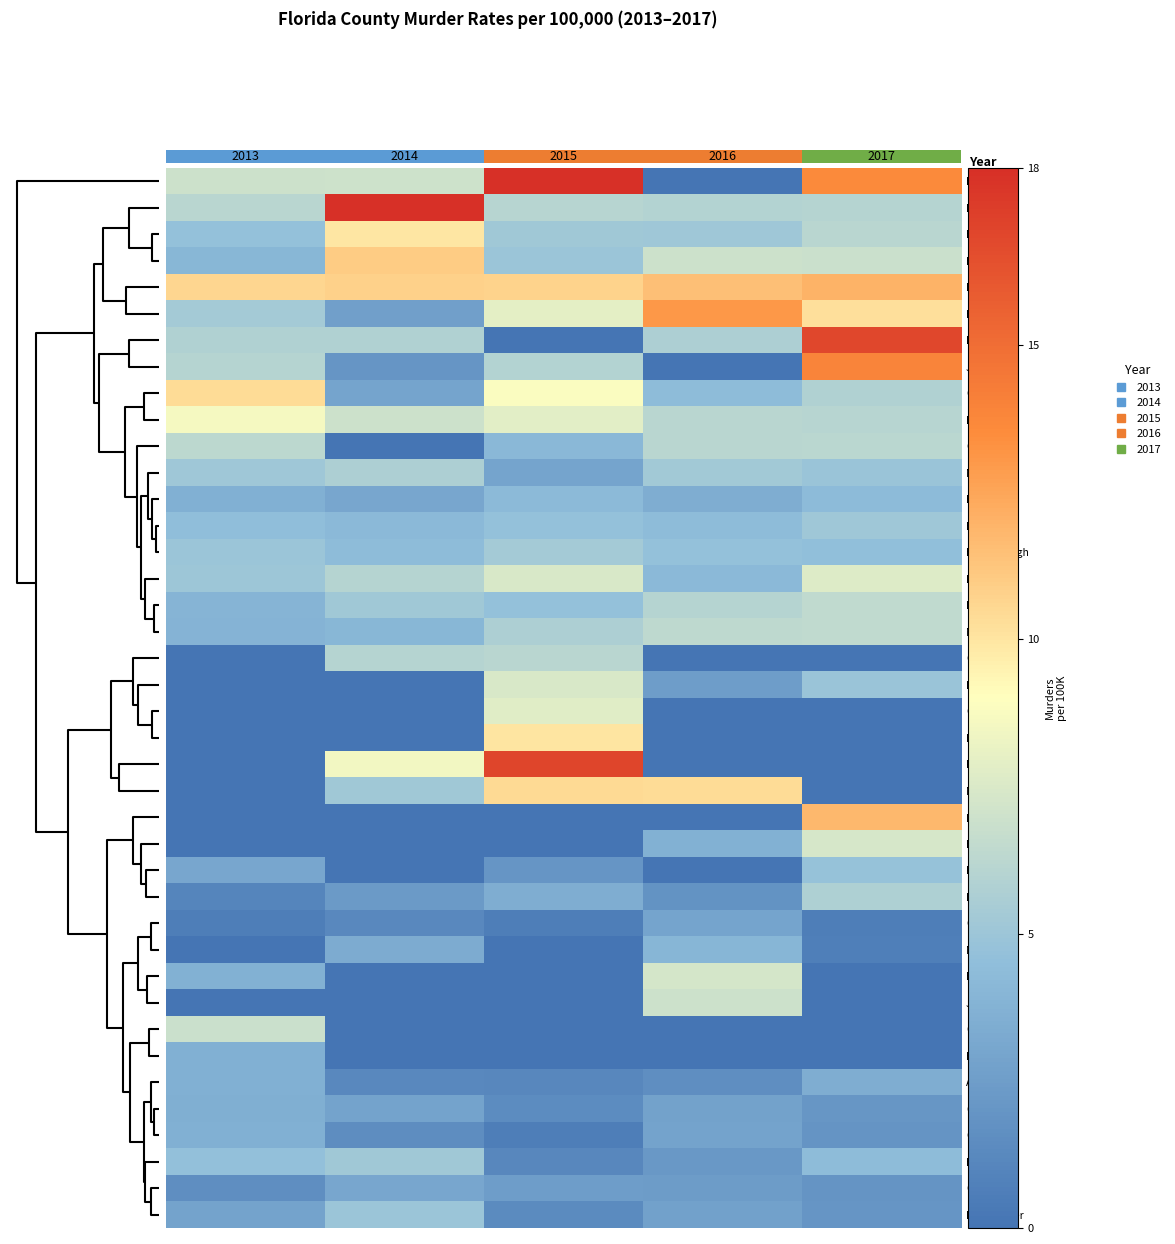

The value of Lake at 2014 is 2.3. True or false?

True